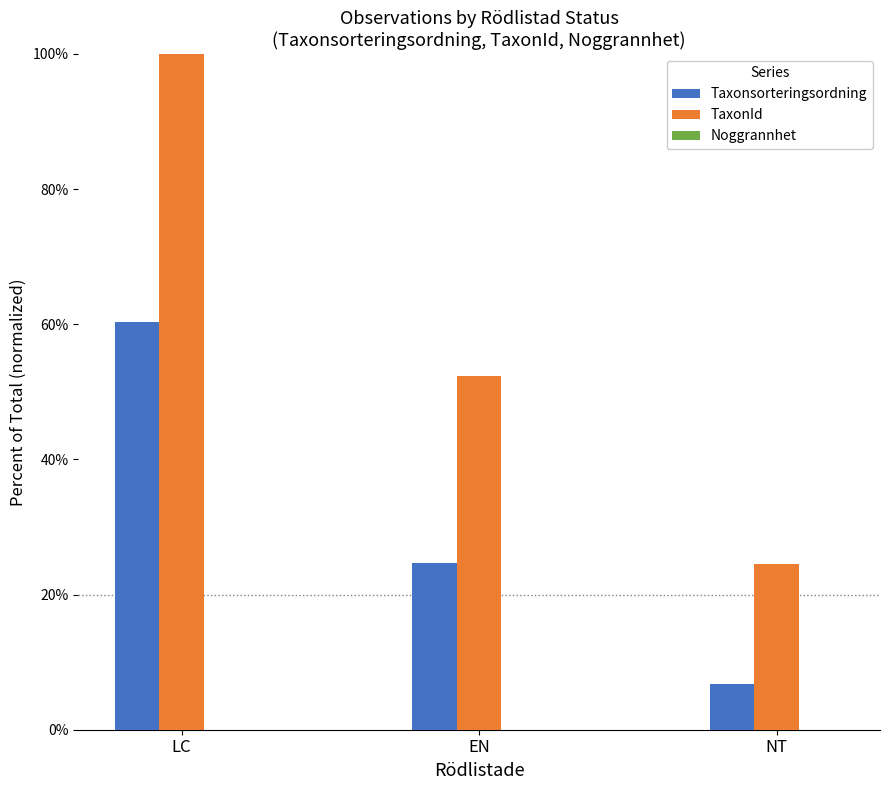

Read the Taxonsorteringsordning value at NT.

6.8